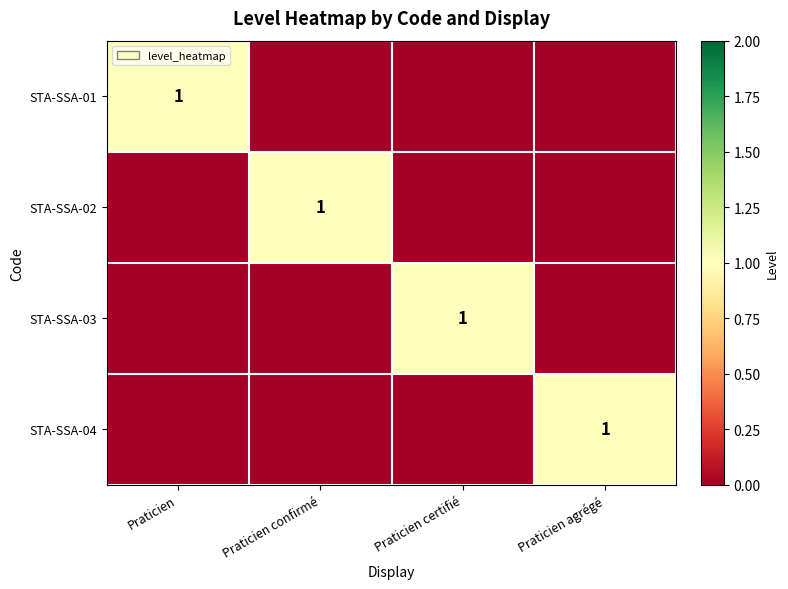

The value of STA-SSA-02 at Praticien confirmé is 0. True or false?

False